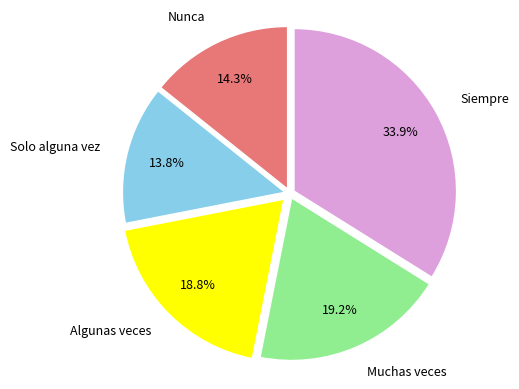

Approximately how many times larger is the value at Nunca compared to Muchas veces?

0.7